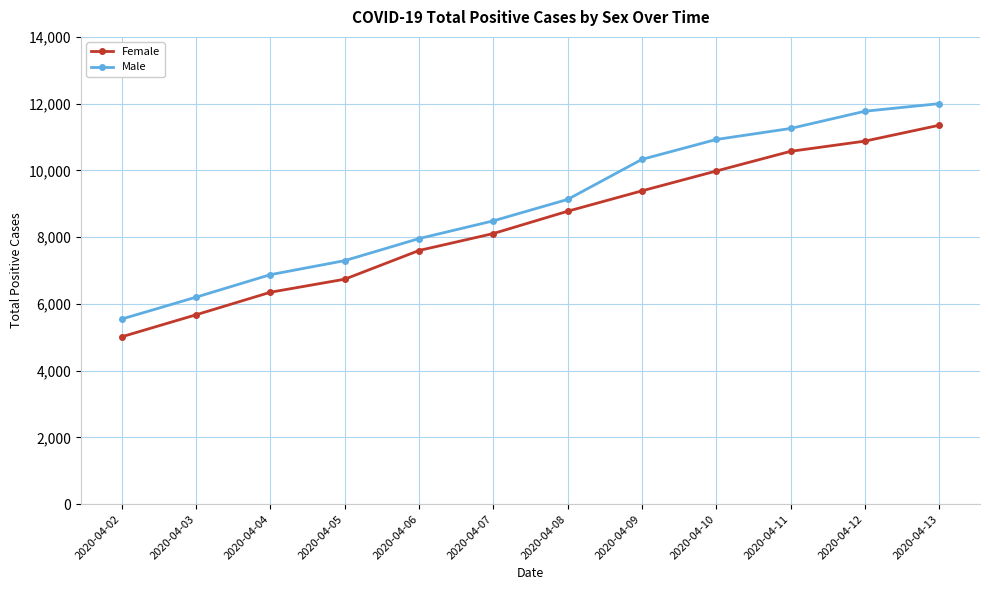

At which category is the sum across all series the highest?

2020-04-13